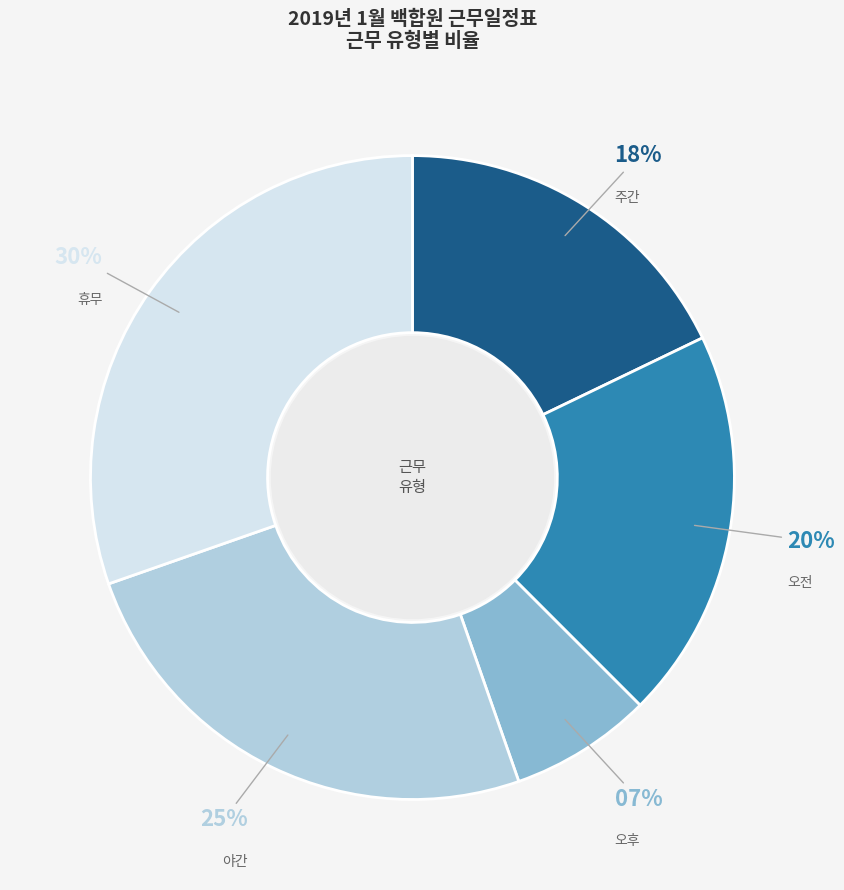

Combined, do 주간 and 야간 account for over 50%?

No